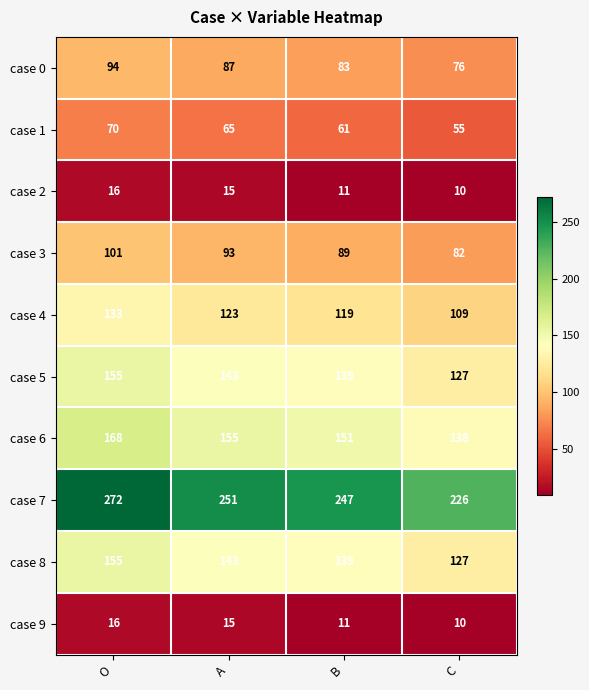

How many distinct data groups are displayed?

10